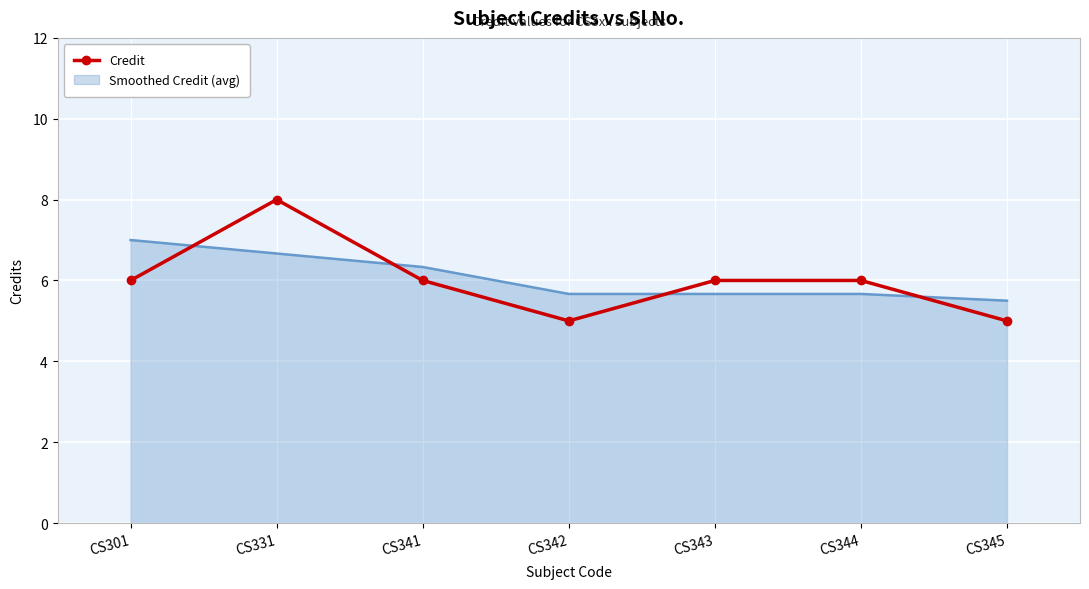

What is the minimum value shown in the chart?

5.0